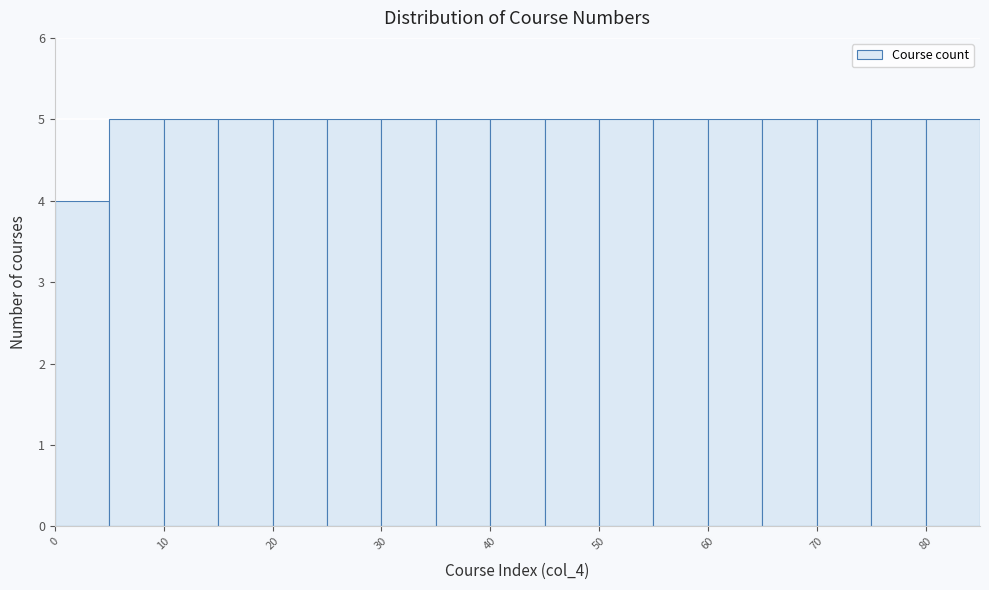

Reading left to right, list every bar in this chart as the range it spans on the x-axis followed by its height. The values are not printed on the chart, so give them approximately, as read against the axis.

0 to 5: 4
5 to 10: 5
10 to 15: 5
15 to 20: 5
20 to 25: 5
25 to 30: 5
30 to 35: 5
35 to 40: 5
40 to 45: 5
45 to 50: 5
50 to 55: 5
55 to 60: 5
60 to 65: 5
65 to 70: 5
70 to 75: 5
75 to 80: 5
80 to 85: 5